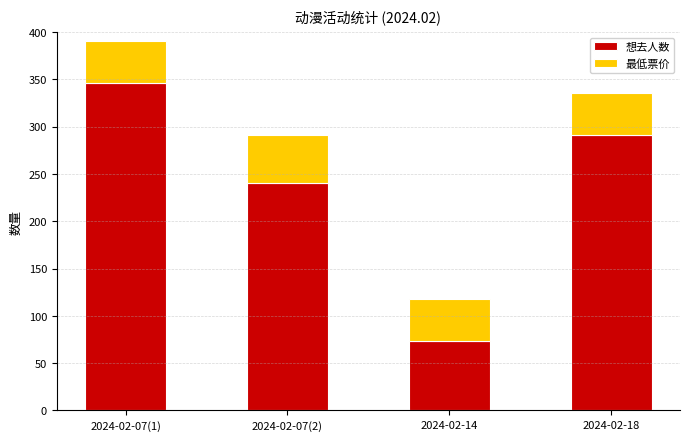

Is it true that 想去人数 equals 90 at 2024-02-18?

False